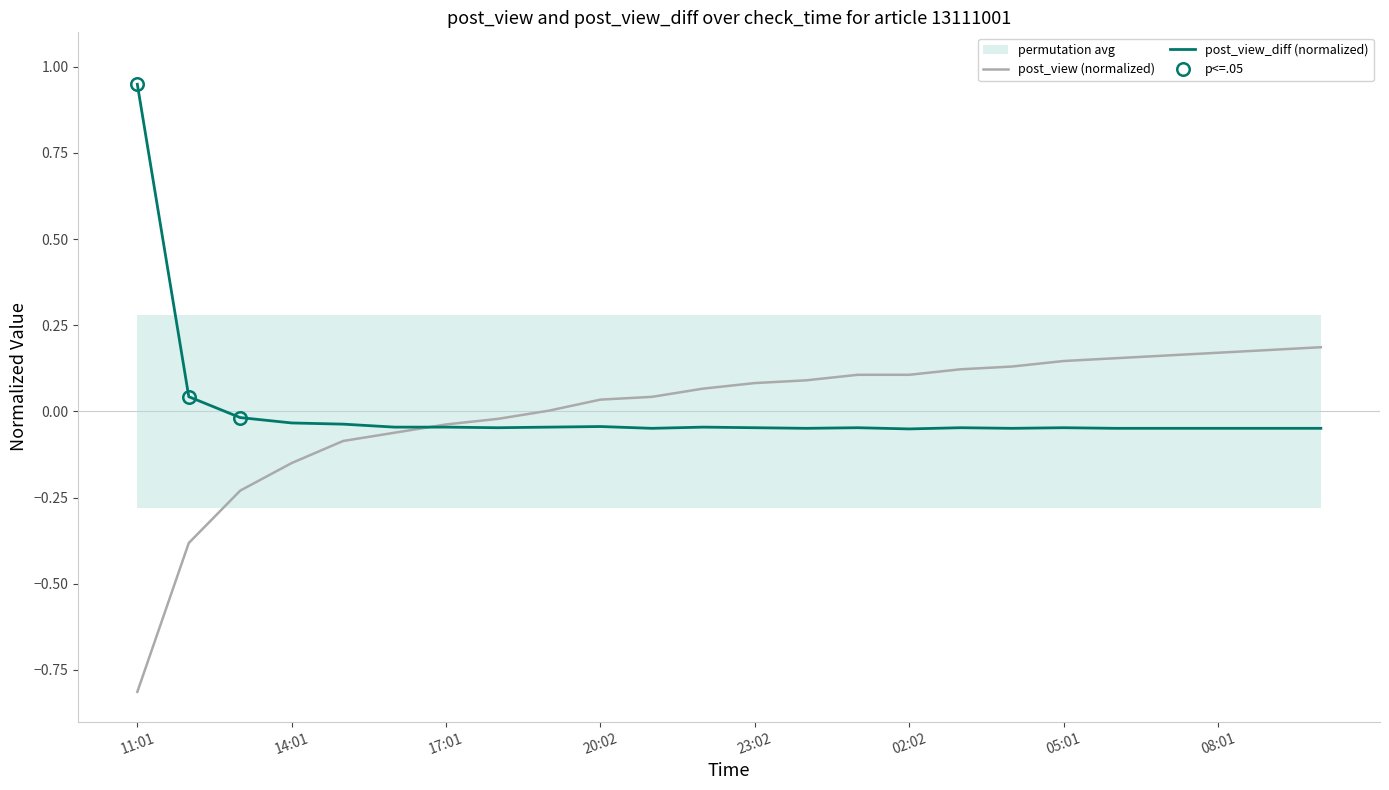

Which category has the lowest value in the post_view (normalized) series?

11:01